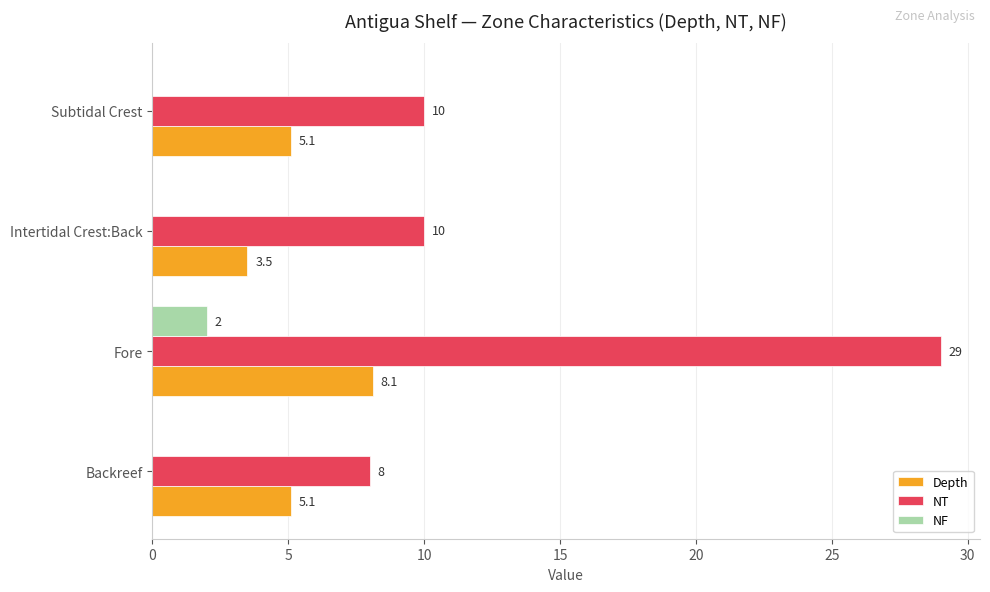

How many data points does each series have?

4